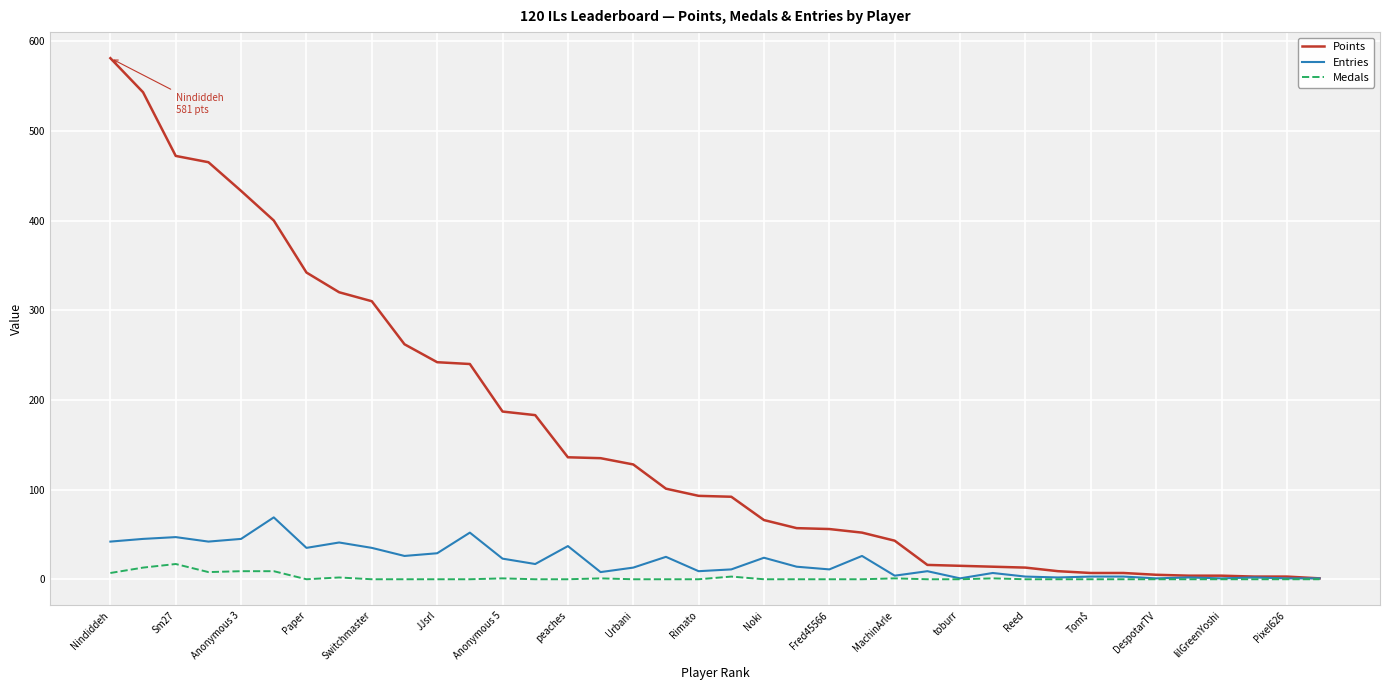

Rank the series by their maximum value, from lowest to highest.

Medals, Entries, Points